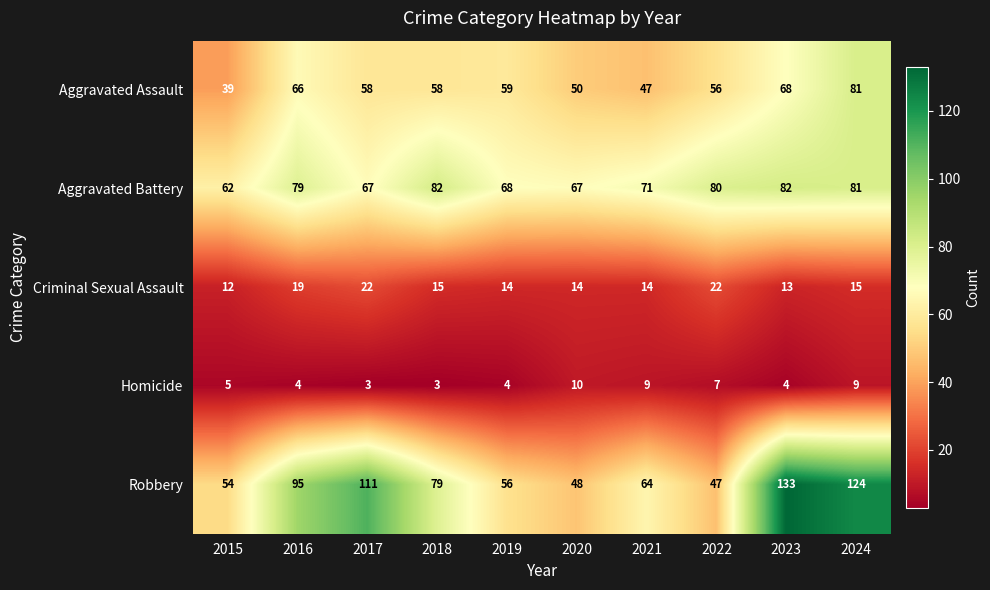

List the series in order of their peak value, lowest first.

Homicide, Criminal Sexual Assault, Aggravated Assault, Aggravated Battery, Robbery